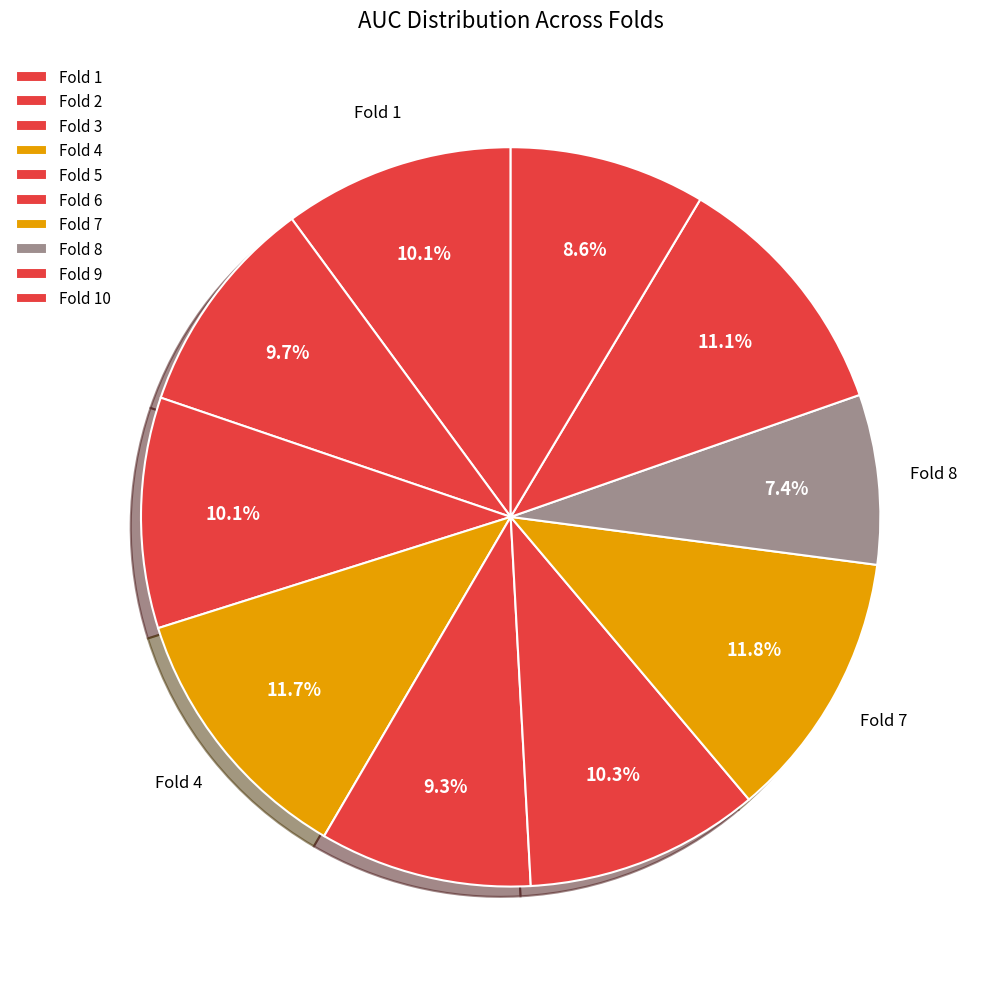

Does any single category account for the majority?

No